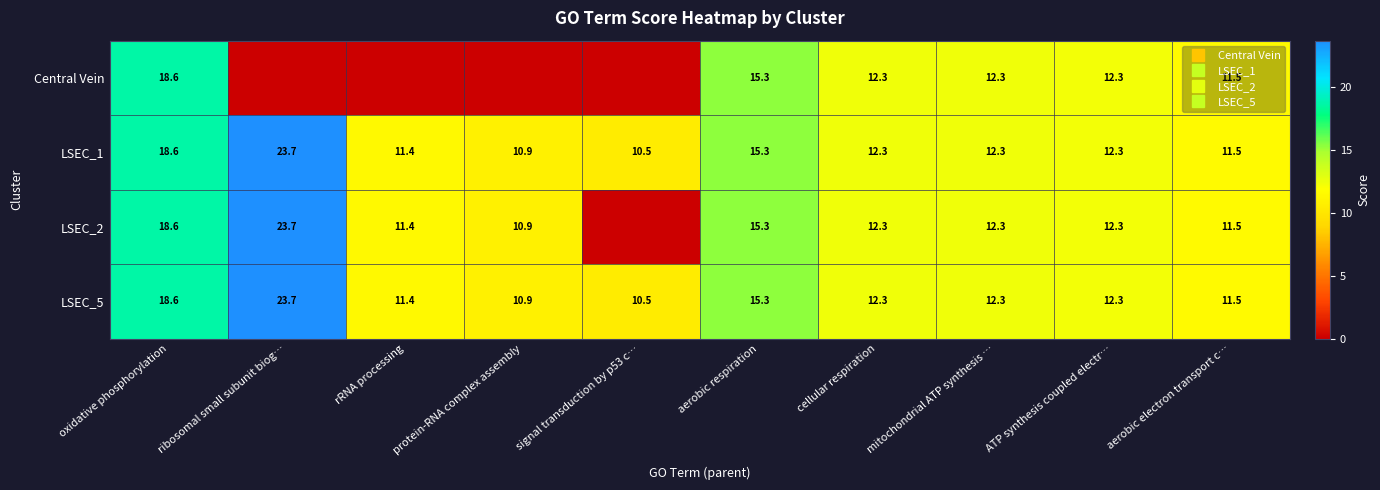

What is the approximate value of LSEC_1 at mitochondrial ATP synthesis …?

12.3